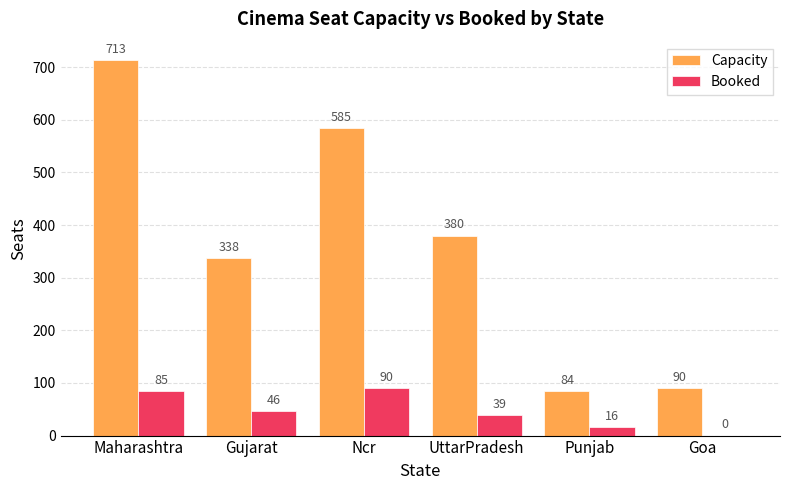

Are the bars grouped side by side (vs. stacked)?

Yes